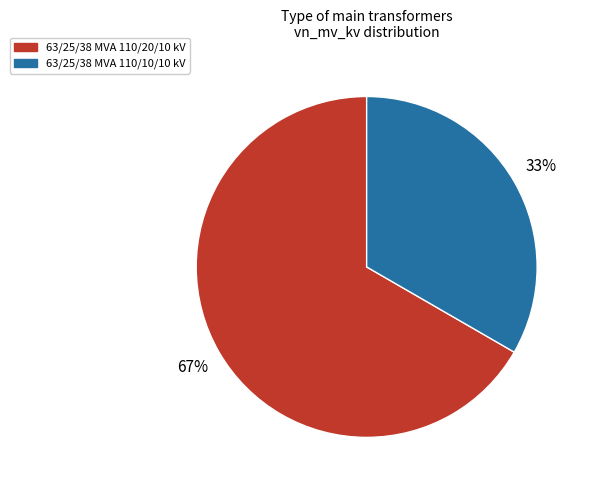

The 63/25/38 MVA 110/20/10 kV slice represents 55% of the pie. True or false?

False